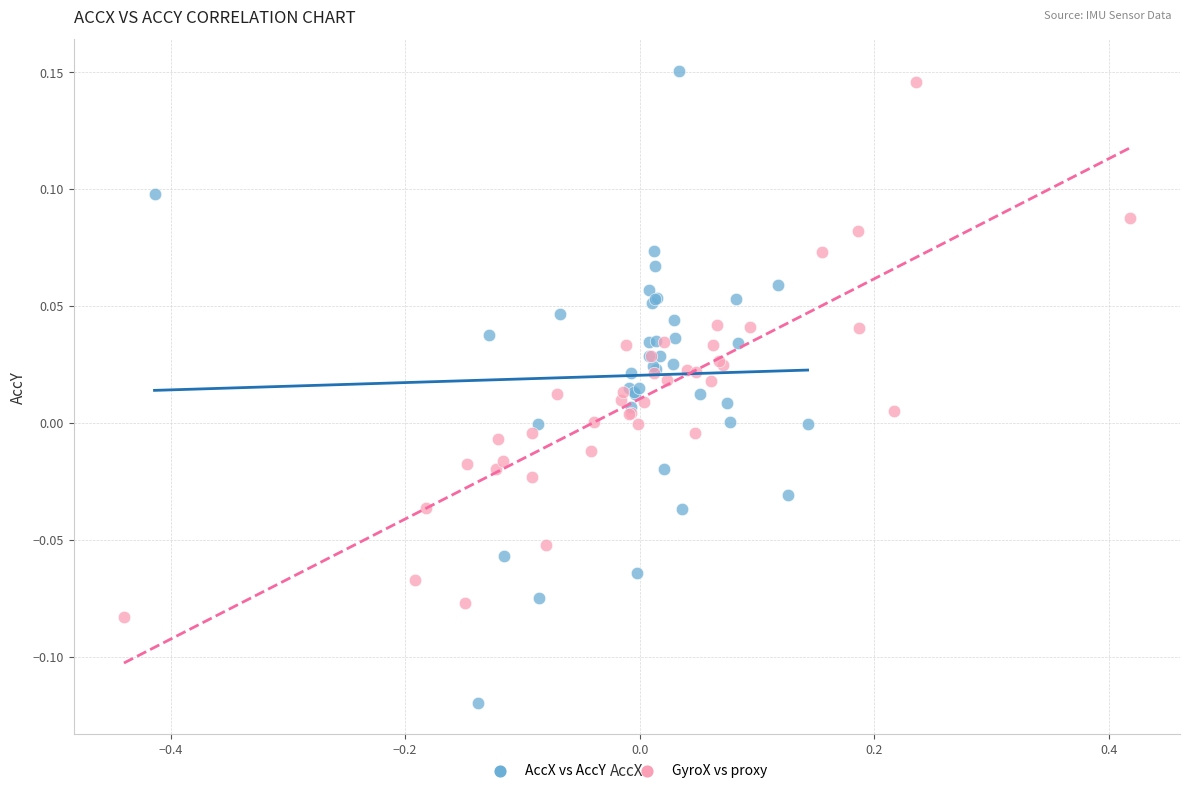

Which series reaches the minimum Y coordinate?

AccX vs AccY